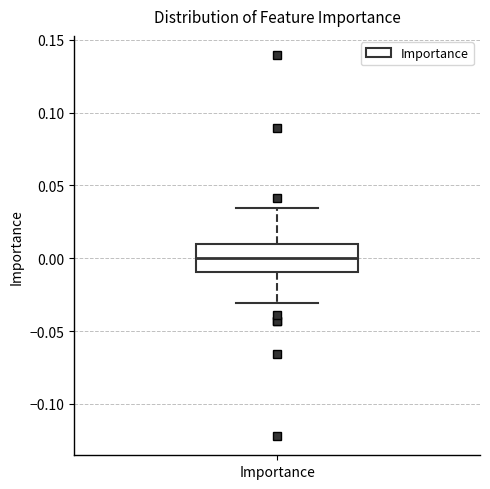

Read this box plot against the y-axis: the position of the median line, the range covered by the box, and the ends of both whiskers. The values are not printed on the chart, so give them approximately, as read against the axis.

median 0.000, box -0.010 to 0.010, whiskers -0.030 to 0.035